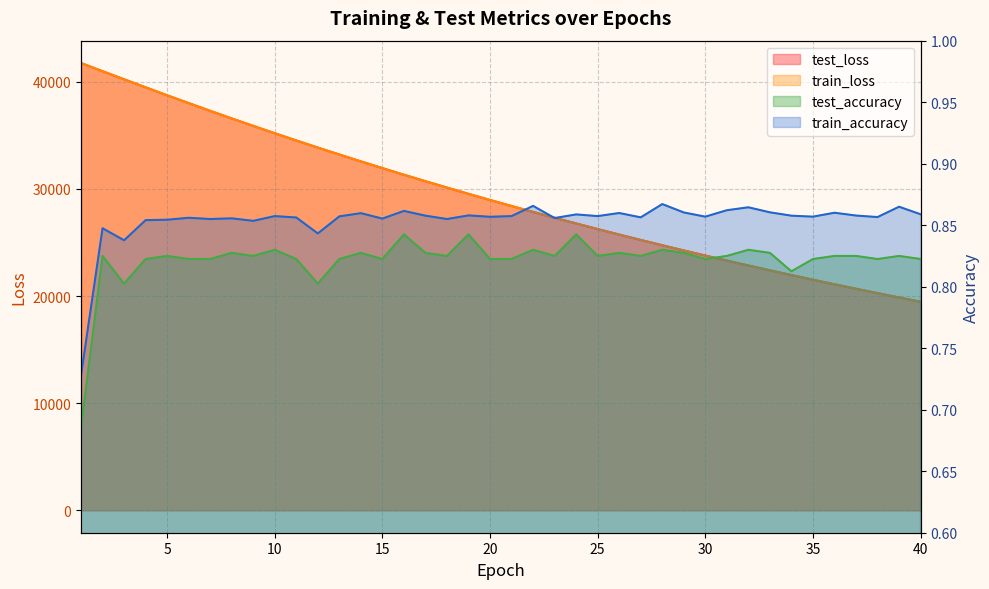

What is the maximum value for train_loss?

41737.2